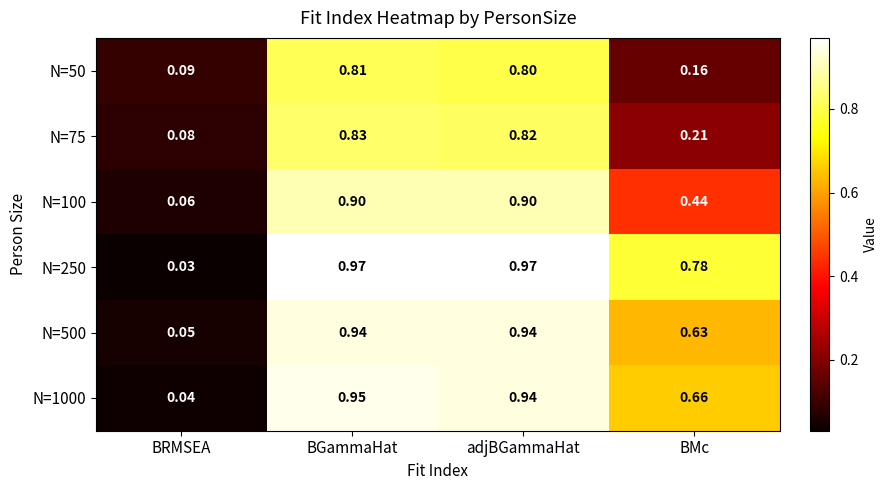

Is the value of N=50 at BRMSEA greater than the value of N=1000 at BMc?

No